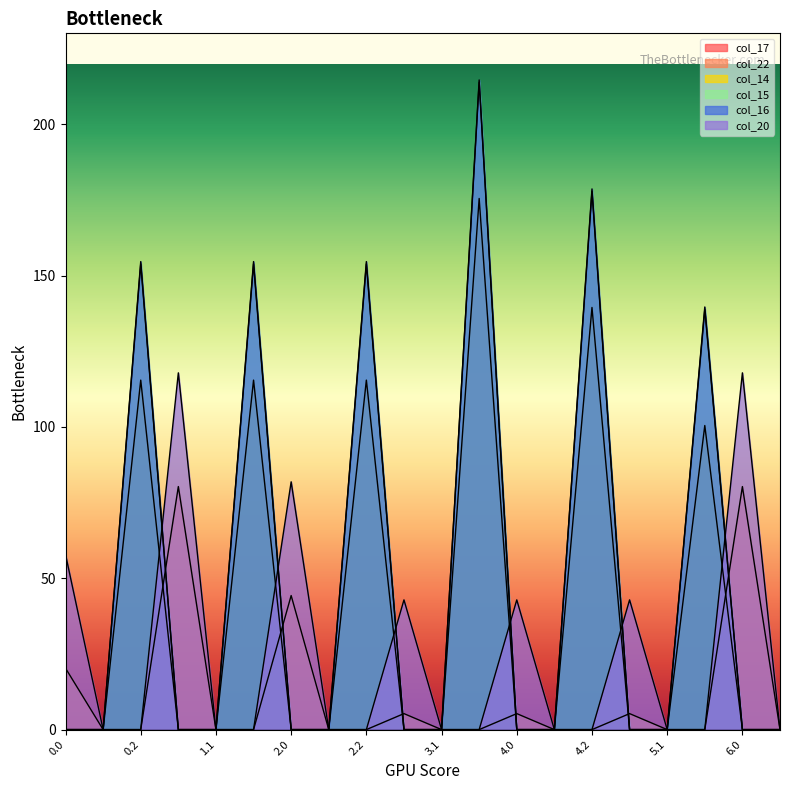

Which has a higher value, 4.0 or 2.1?

4.0